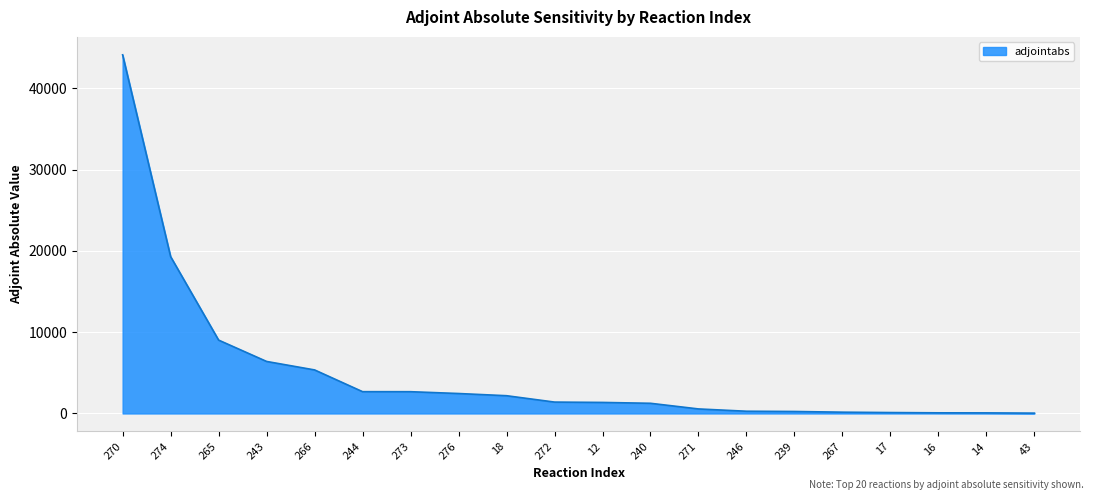

Where does the data first go above 1399?

270